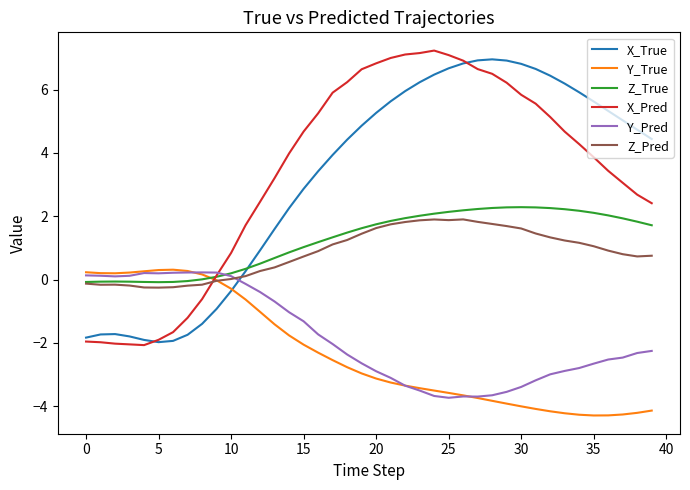

What is the maximum value shown in the chart?

7.2